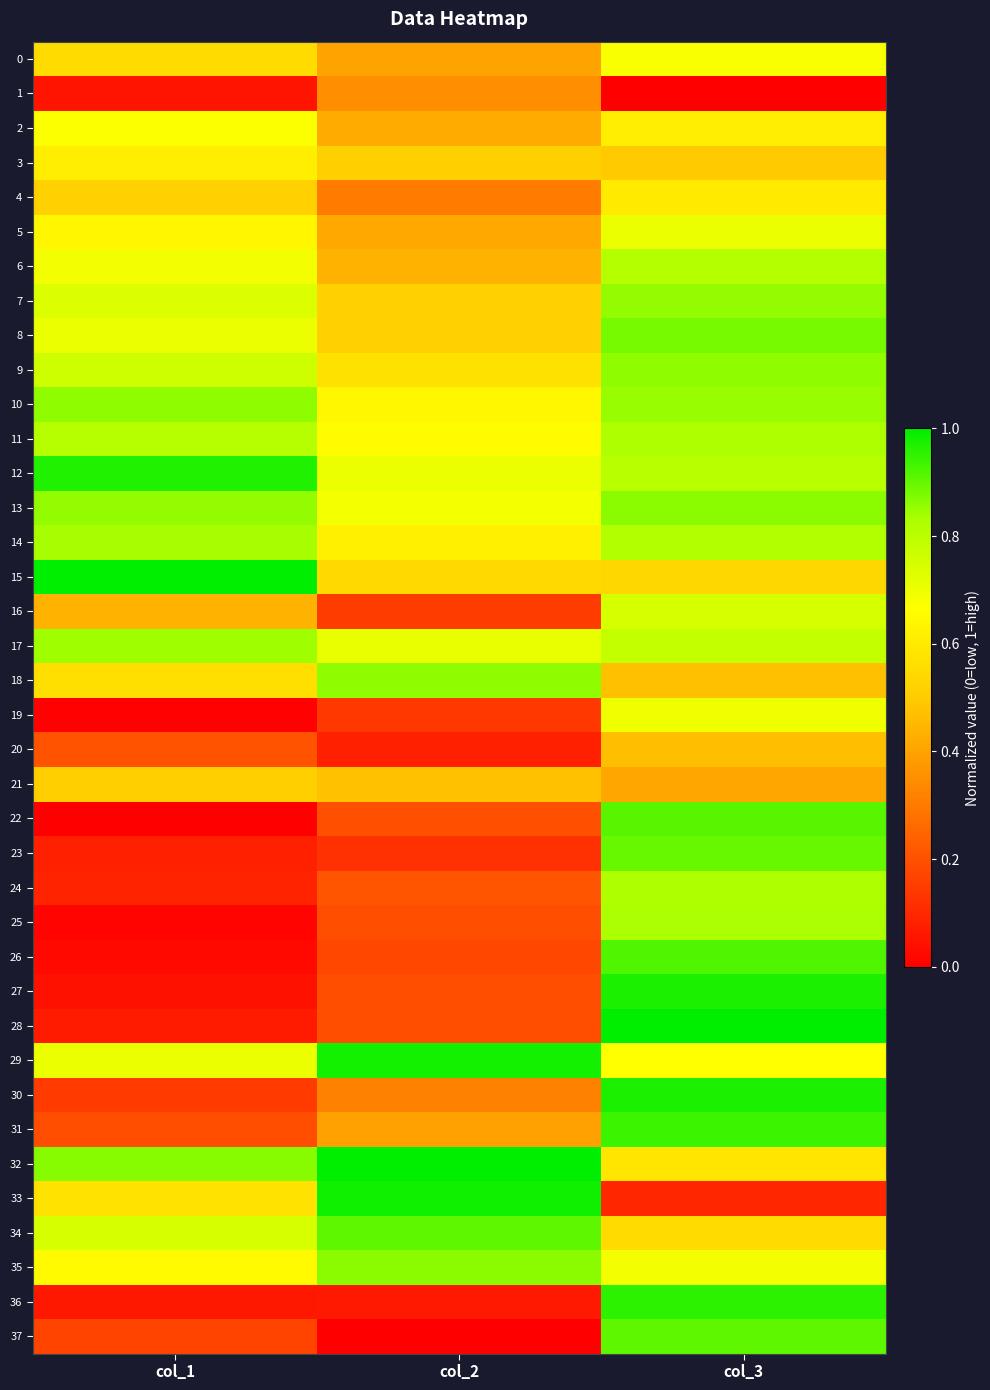

Reading right to left, what are all the values shown in this chart?

0: col_3=0.7	col_2=0.4	col_1=0.6
1: col_3=0.0	col_2=0.3	col_1=0.1
2: col_3=0.6	col_2=0.4	col_1=0.7
3: col_3=0.5	col_2=0.5	col_1=0.6
4: col_3=0.6	col_2=0.3	col_1=0.5
5: col_3=0.7	col_2=0.4	col_1=0.6
6: col_3=0.8	col_2=0.4	col_1=0.7
7: col_3=0.9	col_2=0.5	col_1=0.7
8: col_3=0.9	col_2=0.5	col_1=0.7
9: col_3=0.9	col_2=0.6	col_1=0.8
10: col_3=0.9	col_2=0.6	col_1=0.9
11: col_3=0.8	col_2=0.7	col_1=0.8
12: col_3=0.8	col_2=0.7	col_1=1.0
13: col_3=0.9	col_2=0.7	col_1=0.9
14: col_3=0.8	col_2=0.6	col_1=0.8
15: col_3=0.5	col_2=0.5	col_1=1.0
16: col_3=0.7	col_2=0.2	col_1=0.4
17: col_3=0.8	col_2=0.7	col_1=0.8
18: col_3=0.5	col_2=0.9	col_1=0.6
19: col_3=0.7	col_2=0.1	col_1=0.0
20: col_3=0.5	col_2=0.1	col_1=0.2
21: col_3=0.4	col_2=0.5	col_1=0.5
22: col_3=0.9	col_2=0.2	col_1=0.0
23: col_3=0.9	col_2=0.1	col_1=0.1
24: col_3=0.8	col_2=0.2	col_1=0.1
25: col_3=0.8	col_2=0.2	col_1=0.0
26: col_3=0.9	col_2=0.2	col_1=0.0
27: col_3=1.0	col_2=0.2	col_1=0.0
28: col_3=1.0	col_2=0.2	col_1=0.1
29: col_3=0.7	col_2=1.0	col_1=0.7
30: col_3=1.0	col_2=0.3	col_1=0.1
31: col_3=0.9	col_2=0.4	col_1=0.2
32: col_3=0.6	col_2=1.0	col_1=0.9
33: col_3=0.1	col_2=1.0	col_1=0.6
34: col_3=0.5	col_2=0.9	col_1=0.7
35: col_3=0.7	col_2=0.9	col_1=0.6
36: col_3=1.0	col_2=0.1	col_1=0.1
37: col_3=0.9	col_2=0.0	col_1=0.2